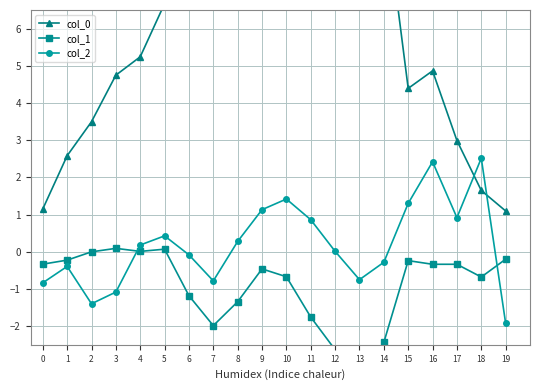

What value does the col_1 series have at 1?

-0.2